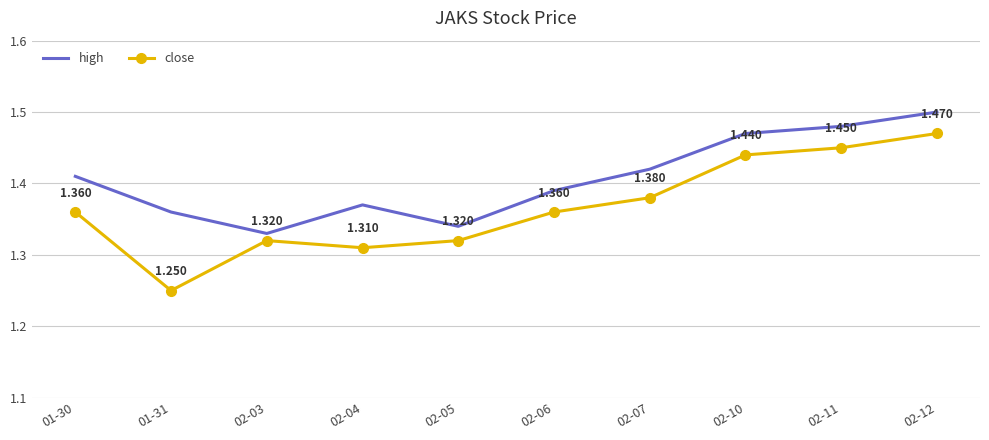

Rank the series by their average value, from lowest to highest.

close, high